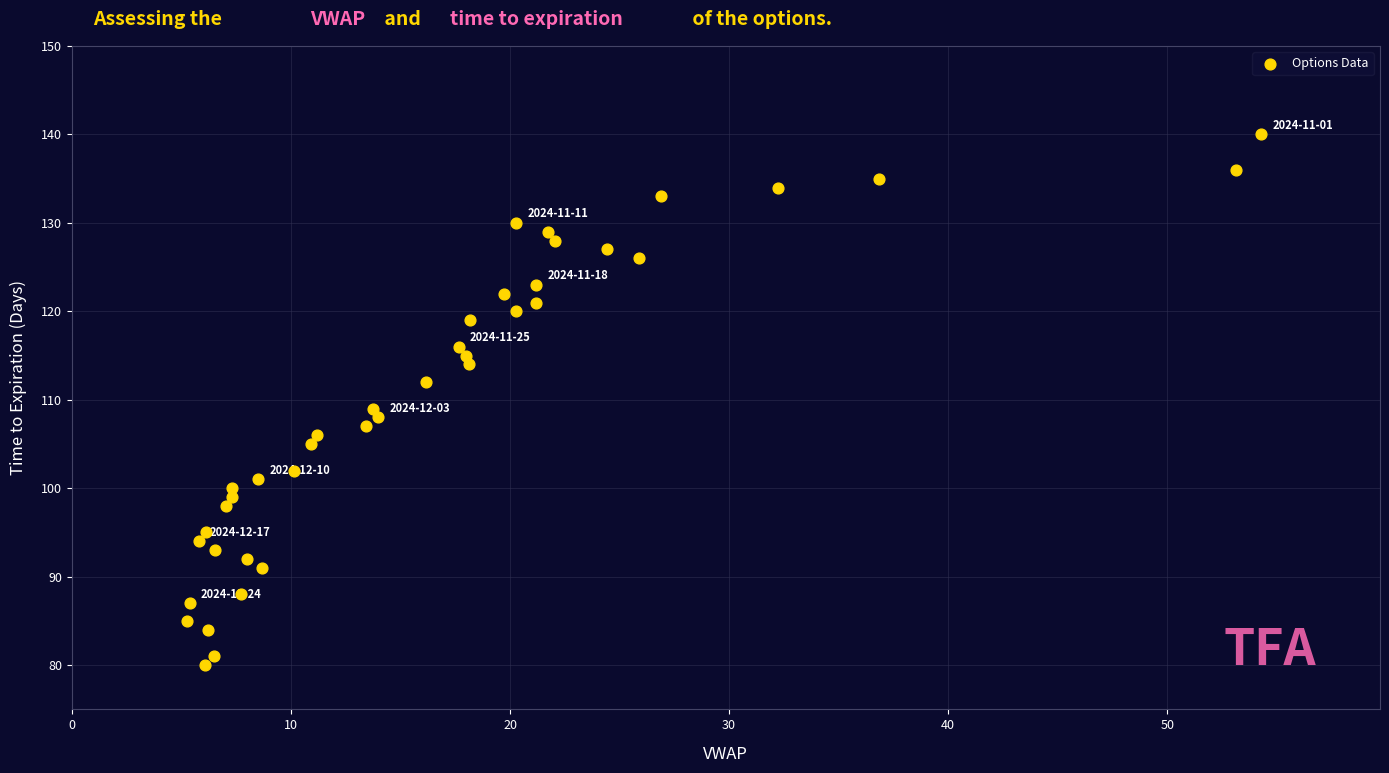

What is the range of Y values (max minus min)?

60